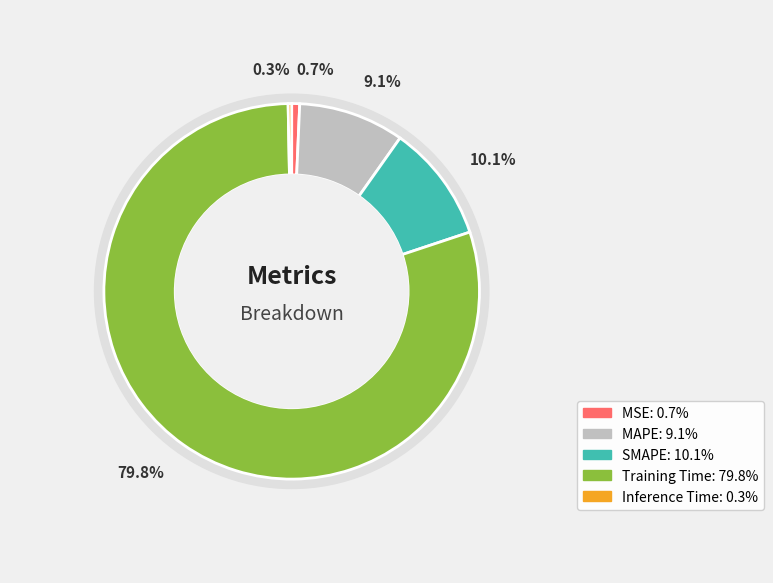

Is it true that Training Time is 80% of the pie?

True